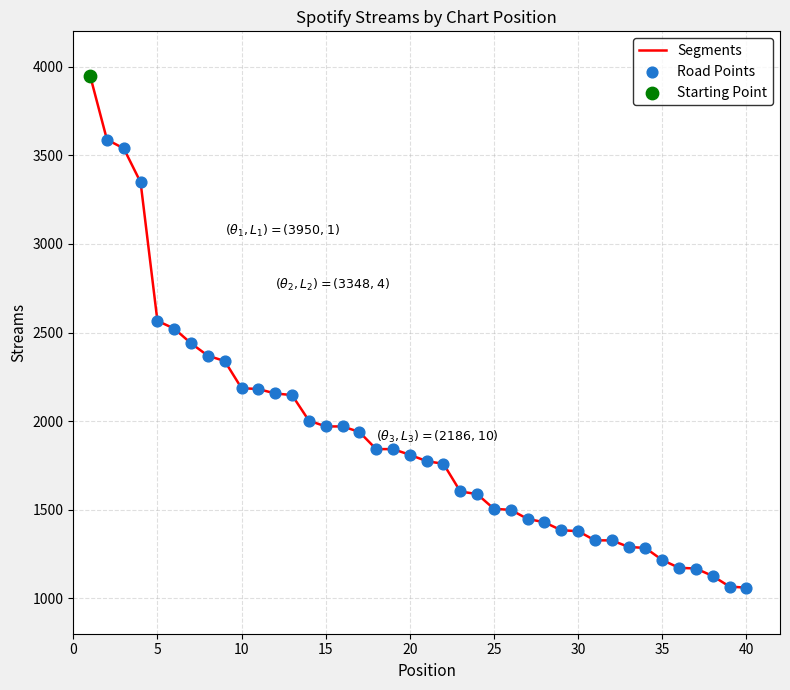

What is the maximum value shown in the chart?

3950